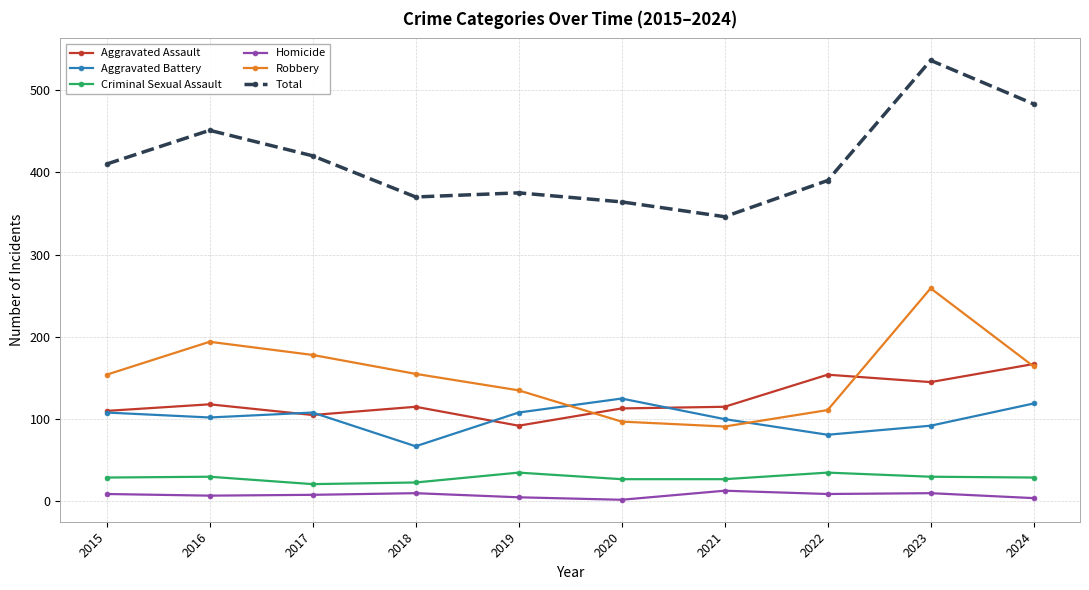

At which label does Aggravated Assault first exceed 115?

2016